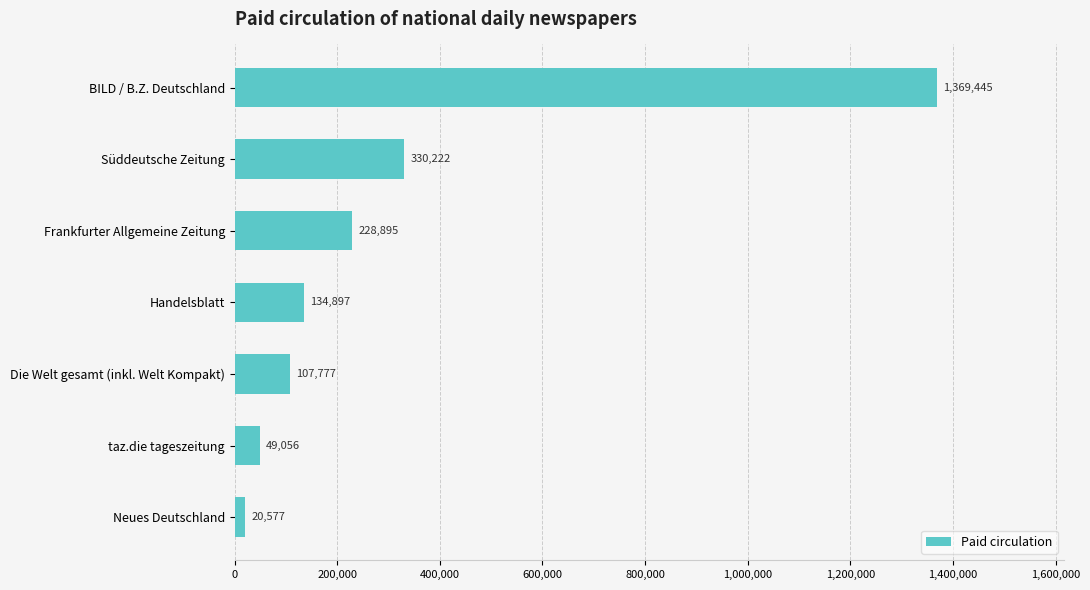

List the labels in order of value, smallest first.

Neues Deutschland, taz.die tageszeitung, Die Welt gesamt (inkl. Welt Kompakt), Handelsblatt, Frankfurter Allgemeine Zeitung, Süddeutsche Zeitung, BILD / B.Z. Deutschland